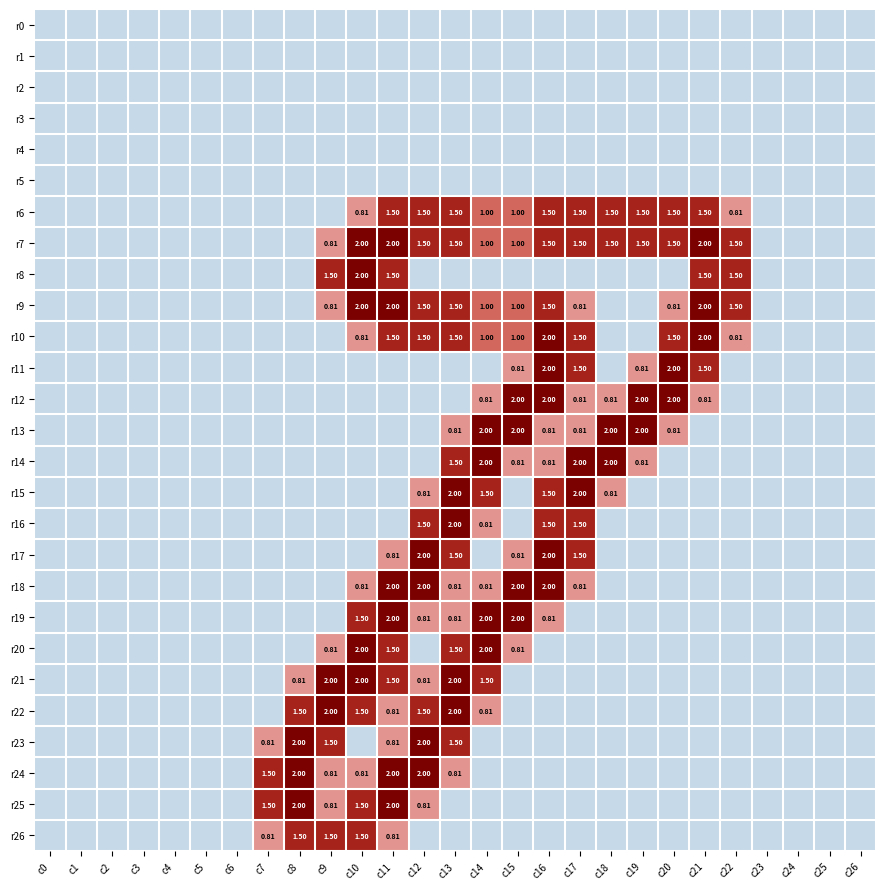

What value does the r21 series have at c11?

1.5